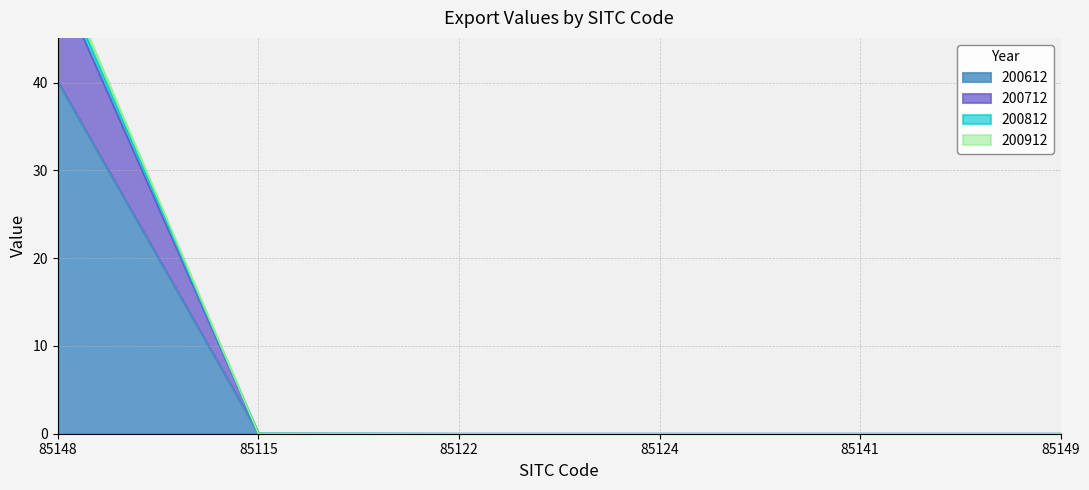

The 200912 series shows 51.7 at 85148. True or false?

True